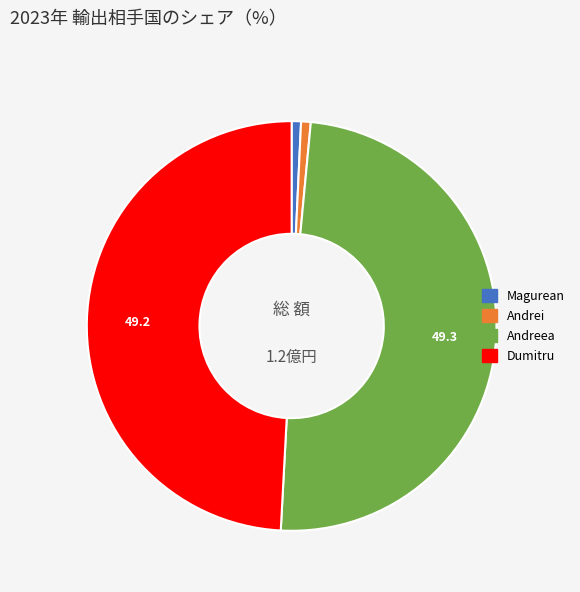

True or false: Andreea accounts for 49% of the total.

True